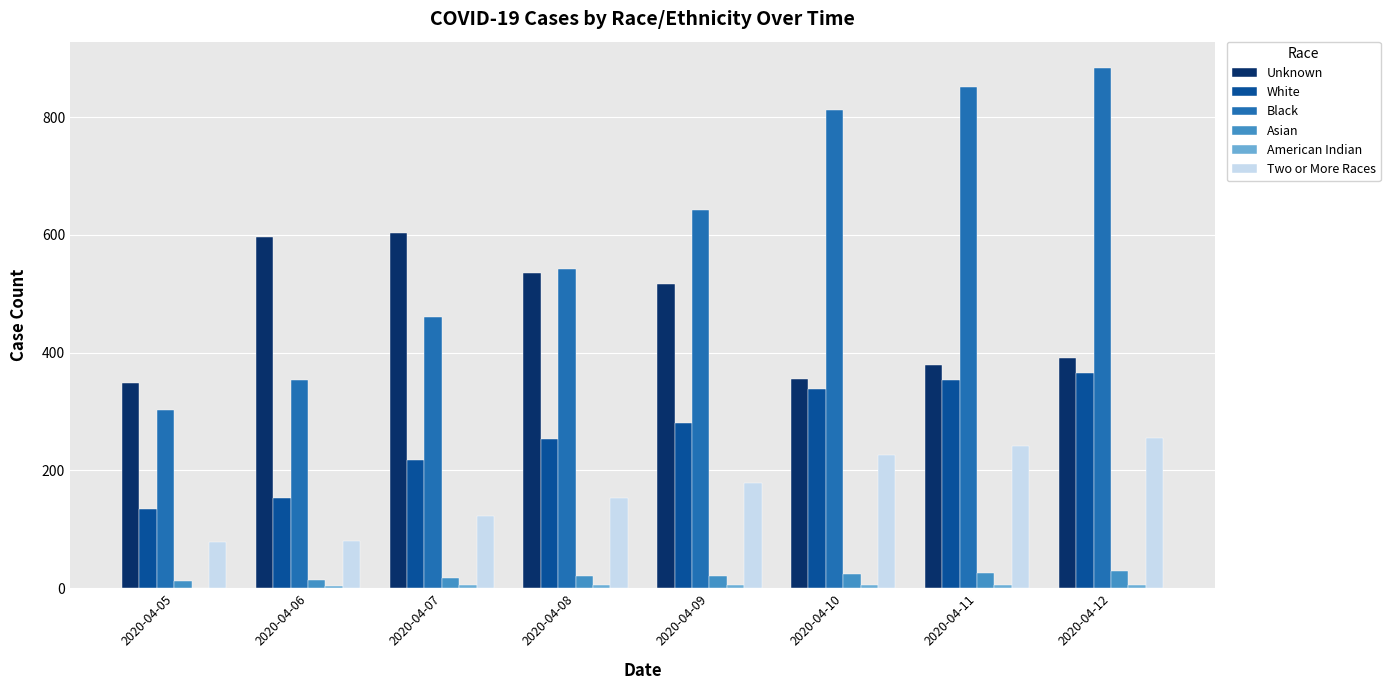

The value of Two or More Races at 2020-04-12 is 119. True or false?

False